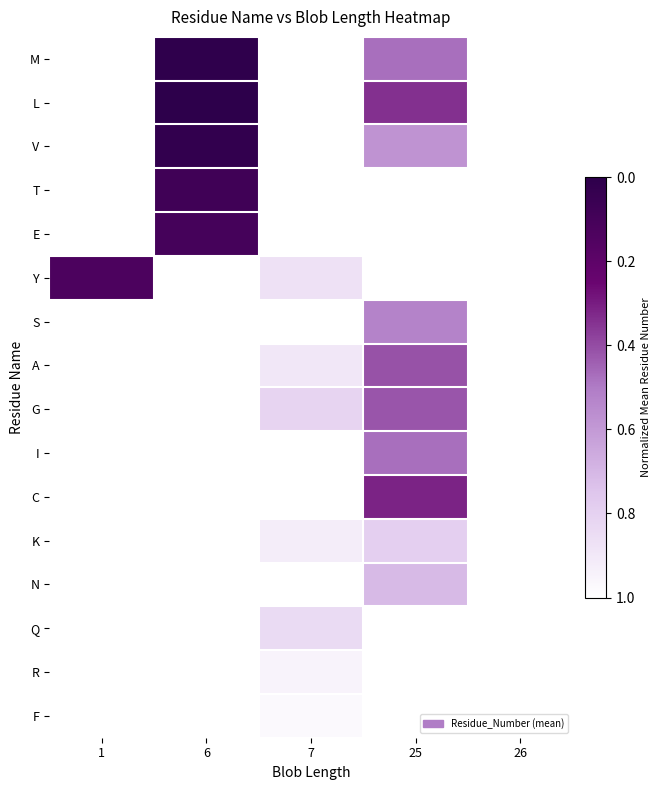

How many positive values does the T series have?

1